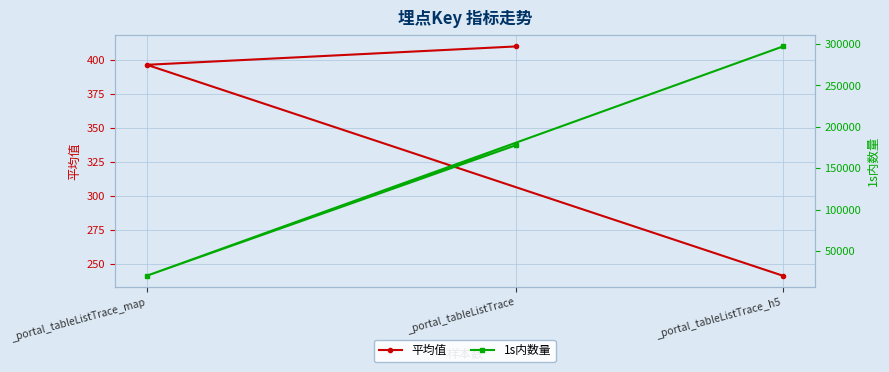

What position from the left is _portal_tableListTrace?

1